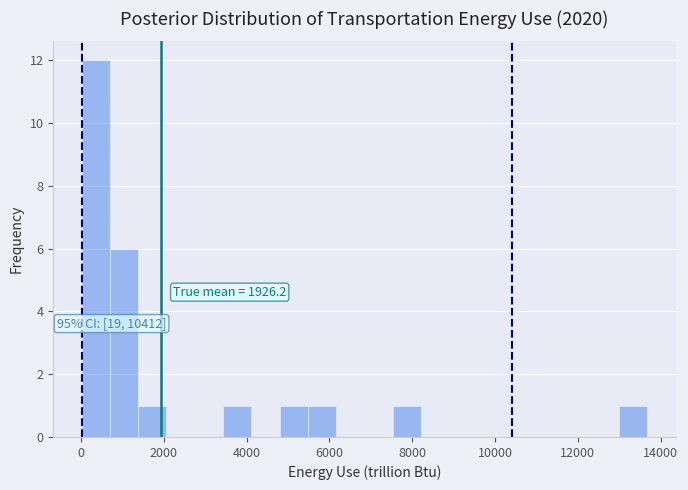

Read against the x-axis, roughly where is the centre of the tallest bar?

400